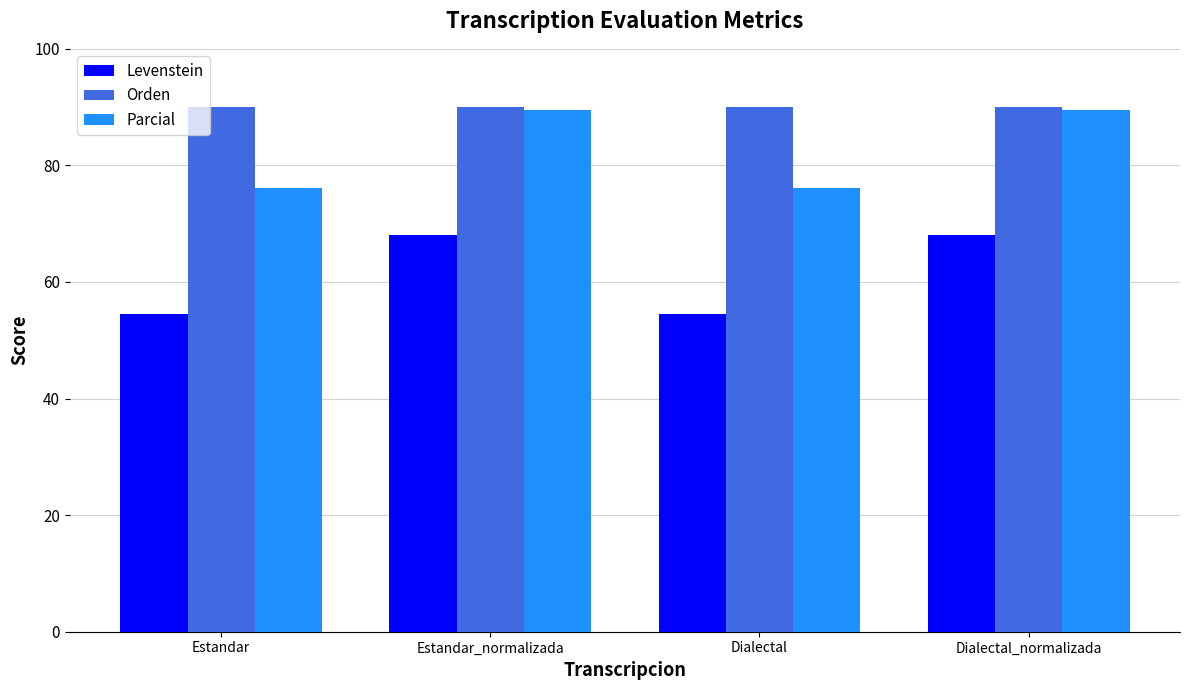

True or false: Orden has a value of 29.6 at Dialectal.

False